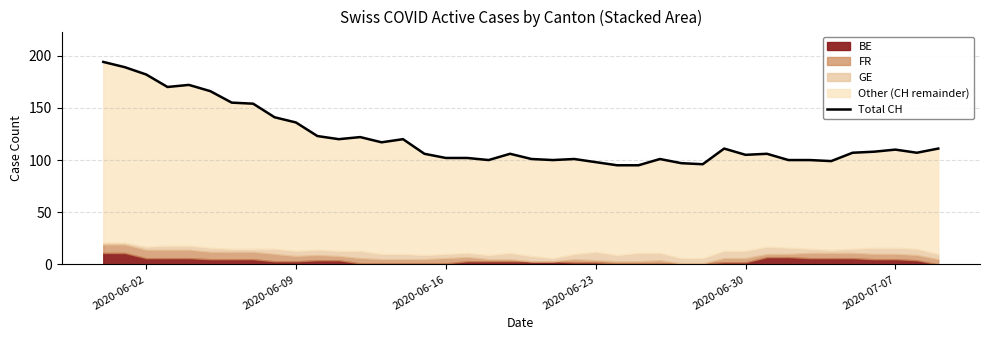

How many lines are shown in the chart?

1